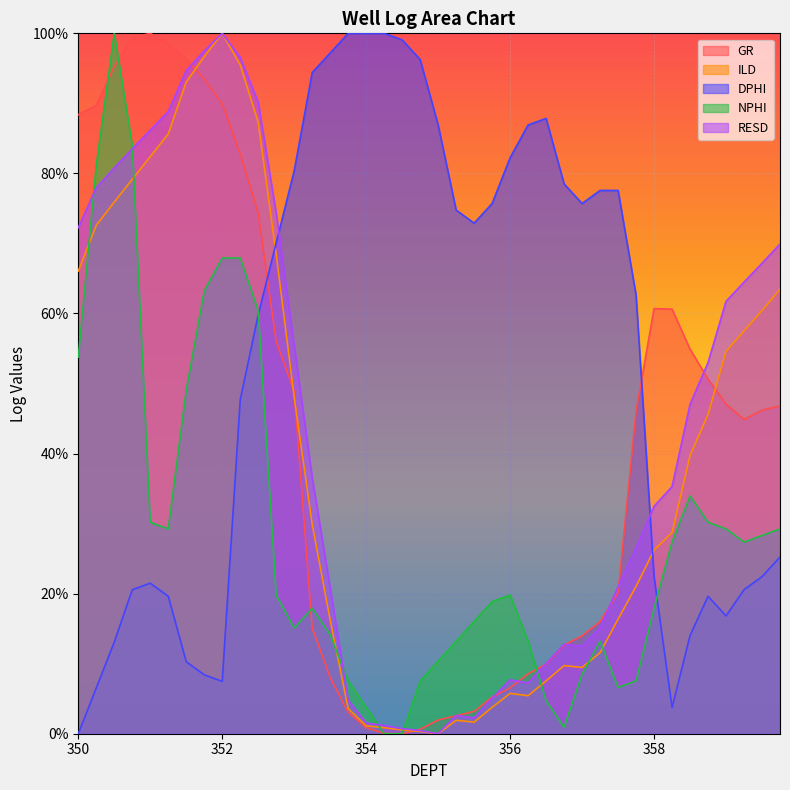

What is the greatest value displayed?

100.0